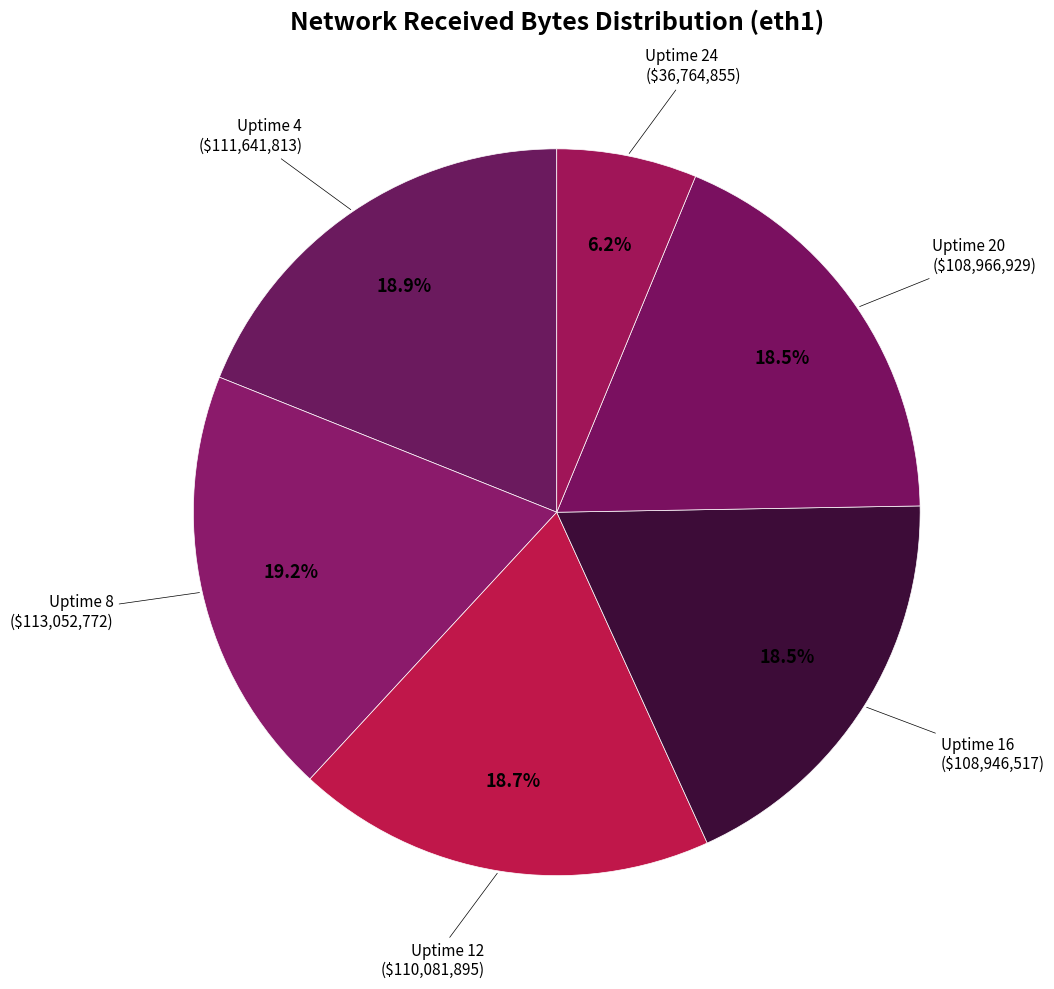

Which category has the smallest portion of the pie?

Uptime 24